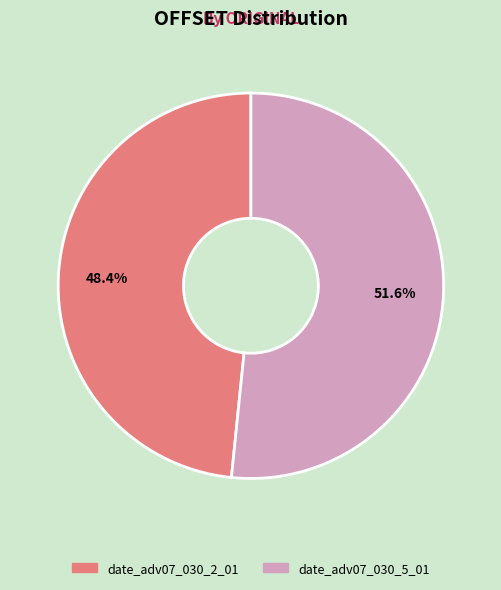

Which slice is the smallest?

date_adv07_030_2_01